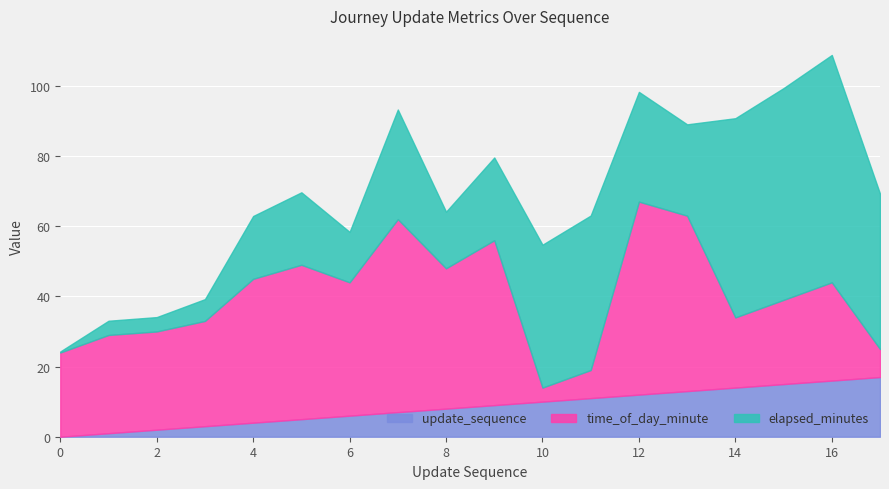

How many distinct data groups are displayed?

3